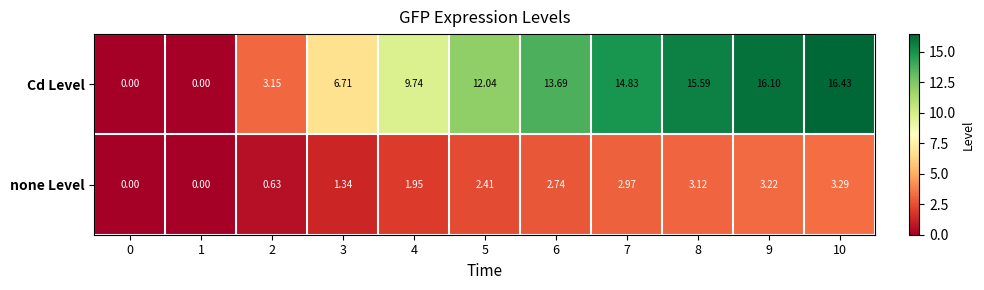

At which category does the chart reach its peak across all series?

10